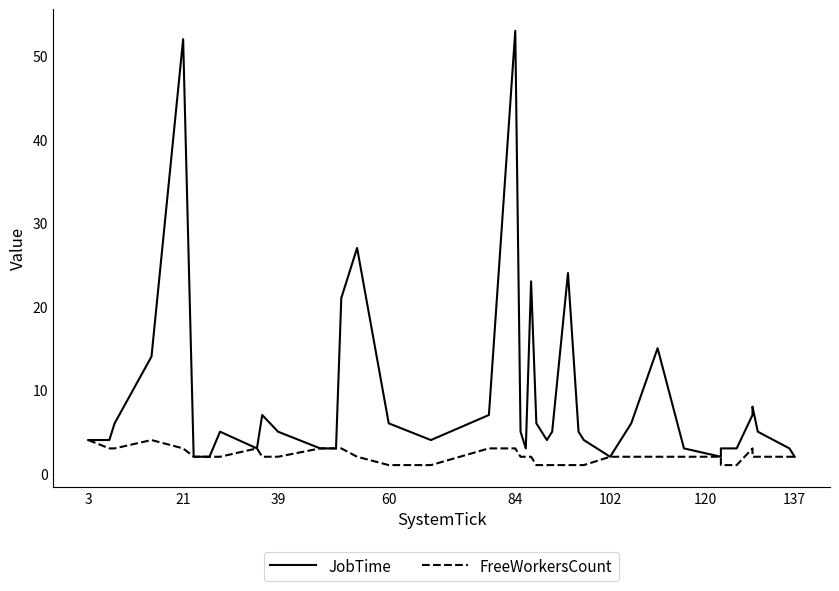

Count the number of data series in this chart.

2